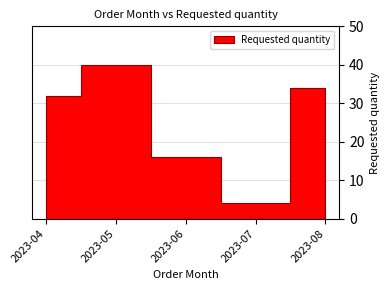

Where does the data first go above 32?

2023-05